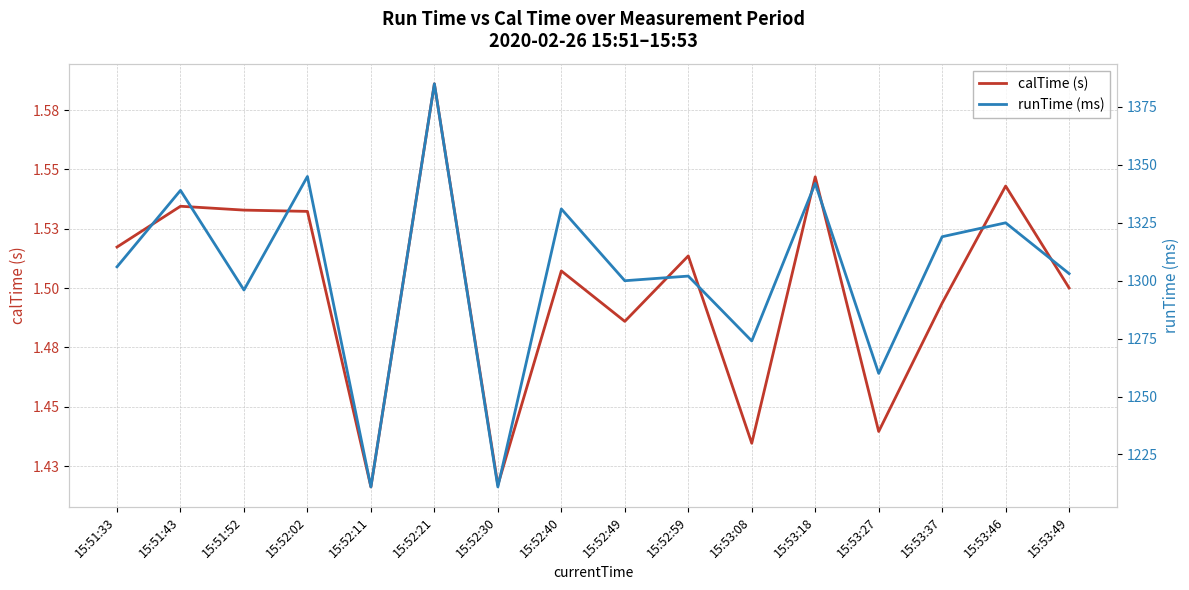

What is the label of the 16th point from the right?

15:51:33